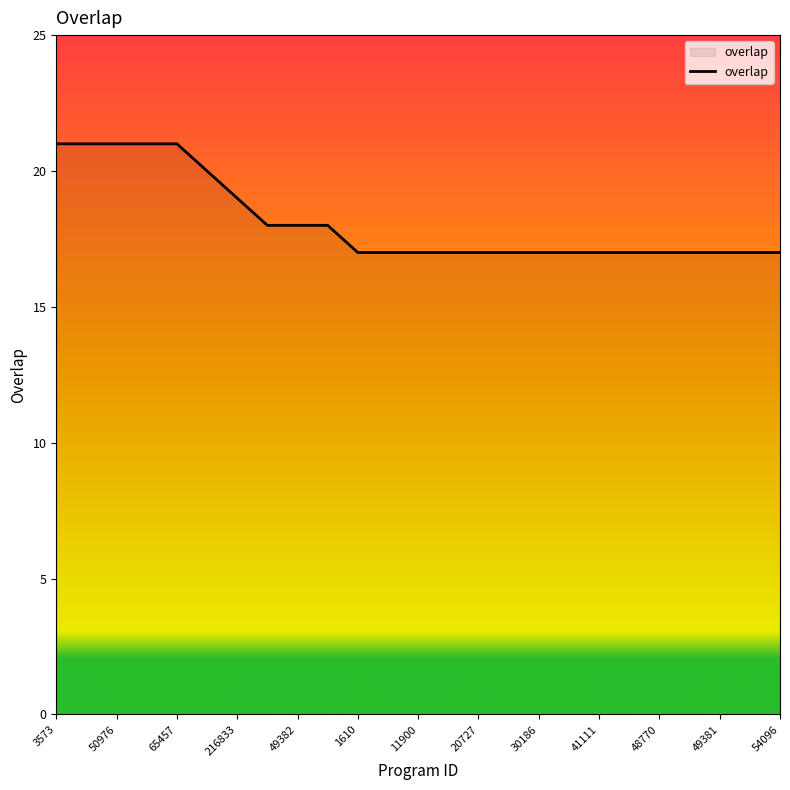

What is the greatest value displayed?

21